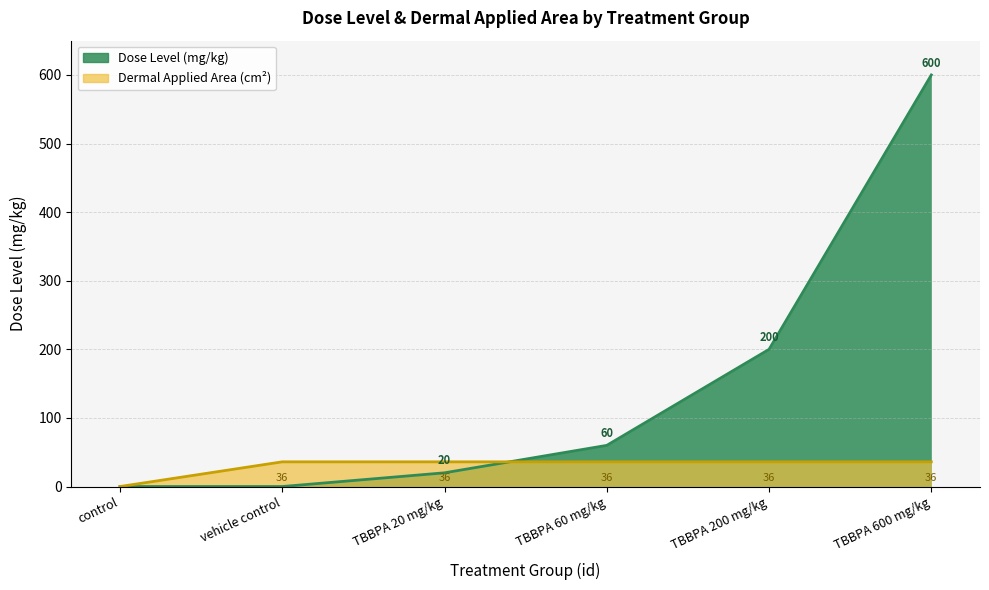

What is the sum of all dermal_applied_area values?

180